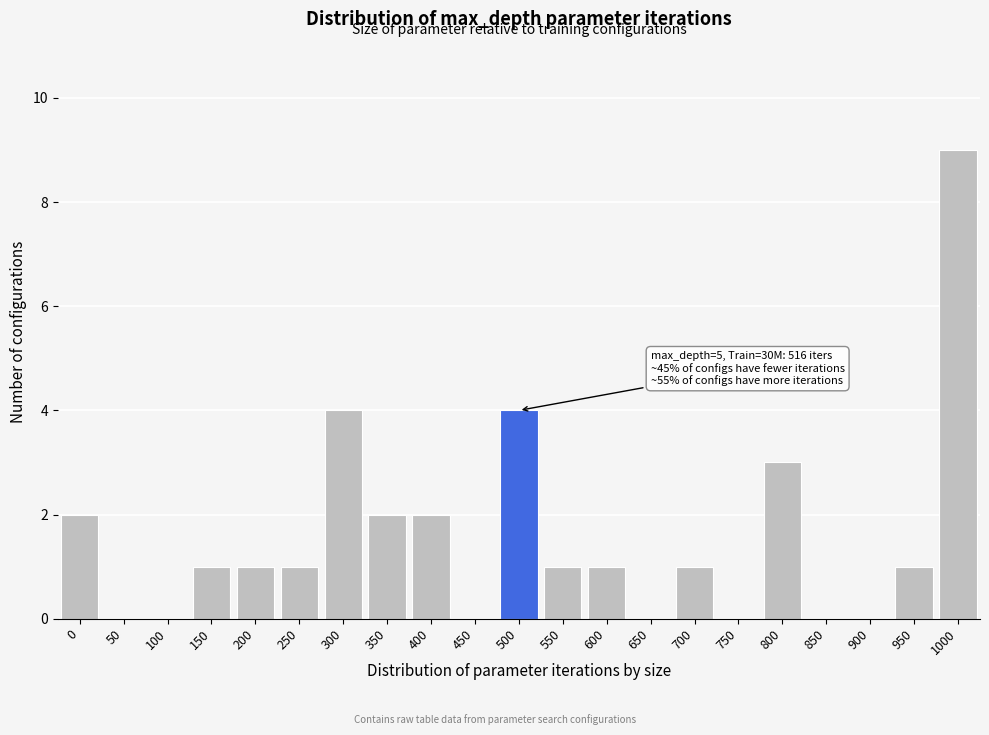

Reading right to left, extract all data points from this chart.

1000=9	950=1	900=0	850=0	800=3	750=0	700=1	650=0	600=1	550=1	500=4	450=0	400=2	350=2	300=4	250=1	200=1	150=1	100=0	50=0	0=2